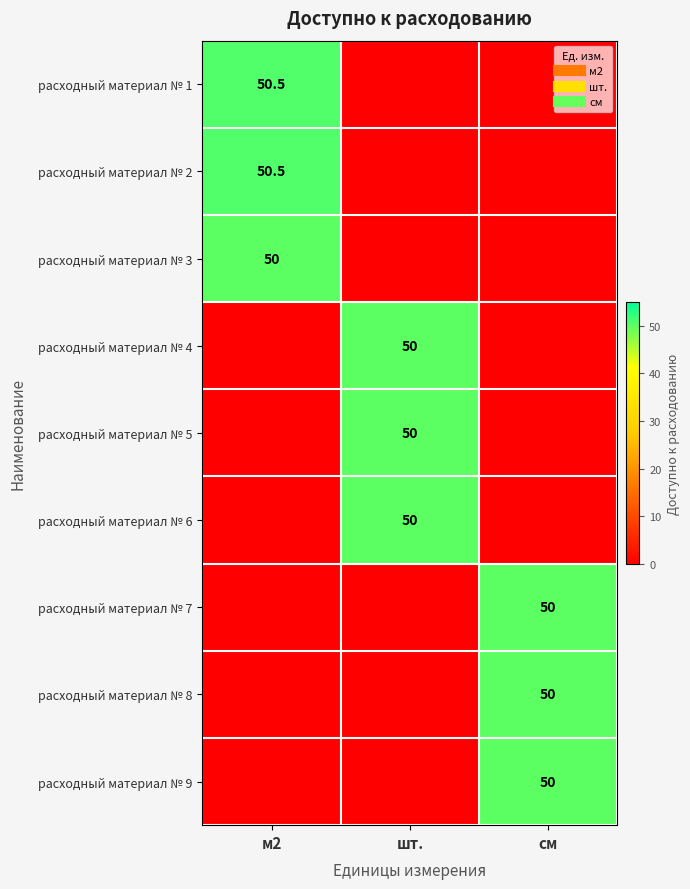

What is the difference between the расходный материал № 6 values at шт. and м2?

50.0